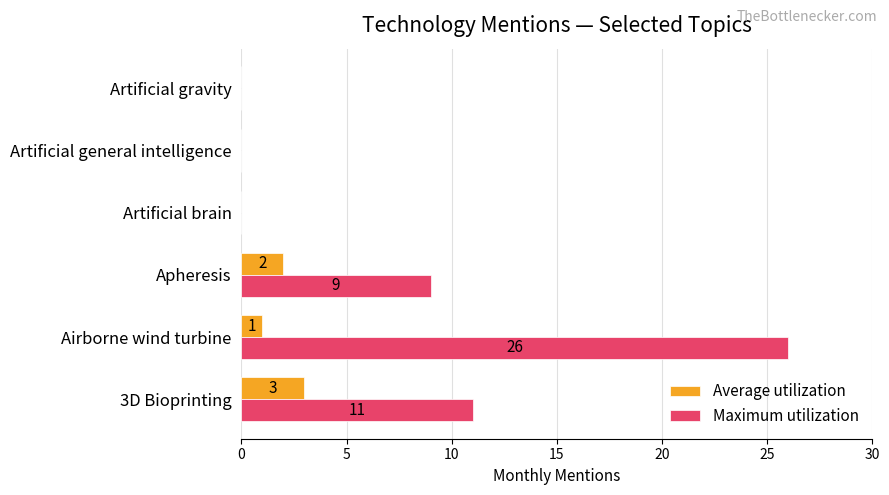

The Maximum utilization series shows 15 at Apheresis. True or false?

False